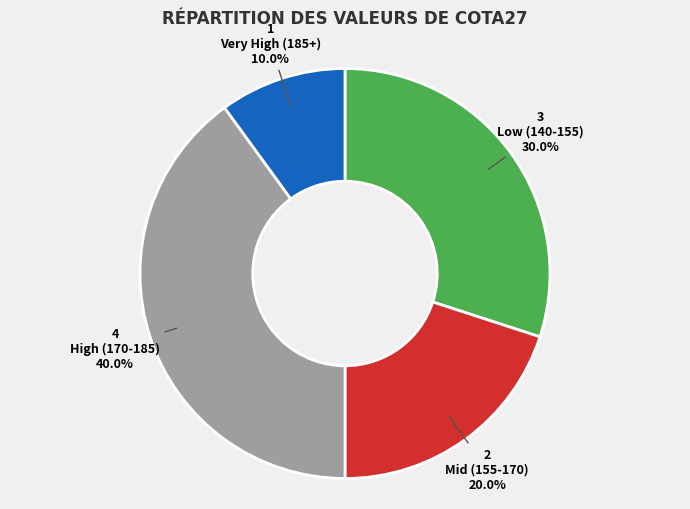

Does any single category account for the majority?

No